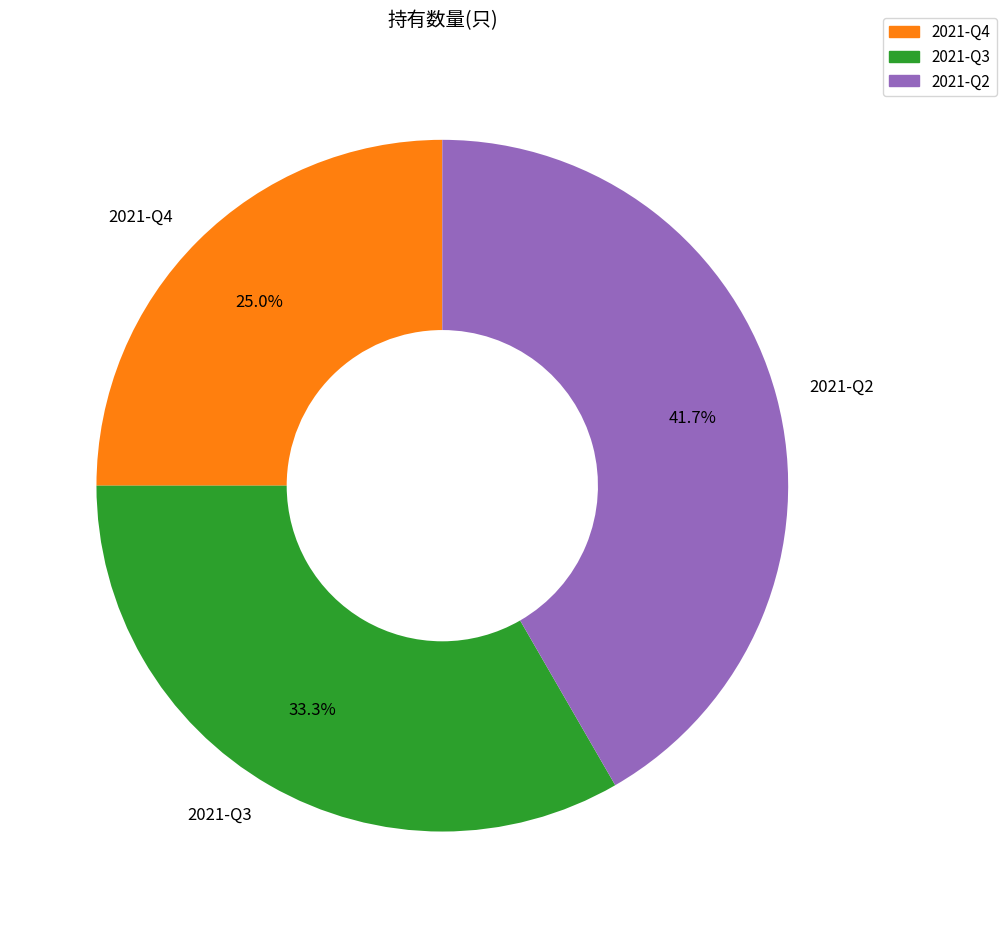

How many segments does this pie chart have?

3